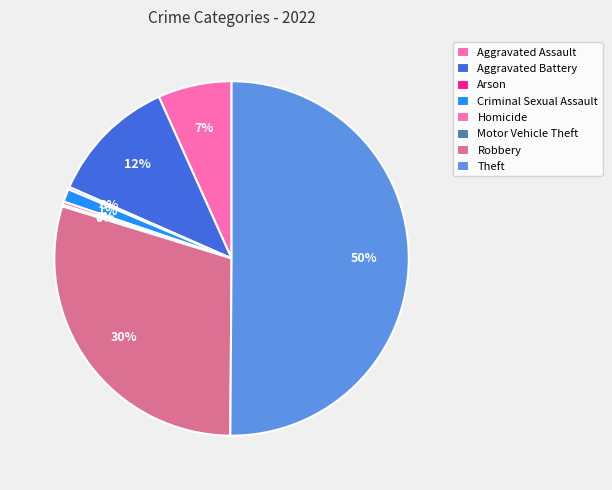

What is the smallest slice in the pie chart?

Motor Vehicle Theft